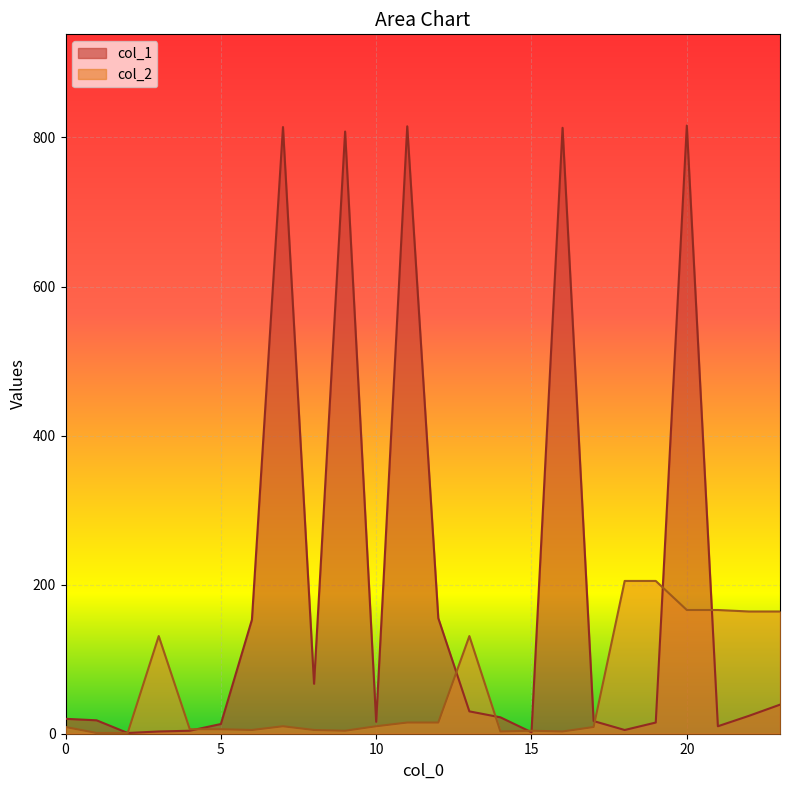

True or false: col_1 has more than 2 points higher than both neighbors.

True